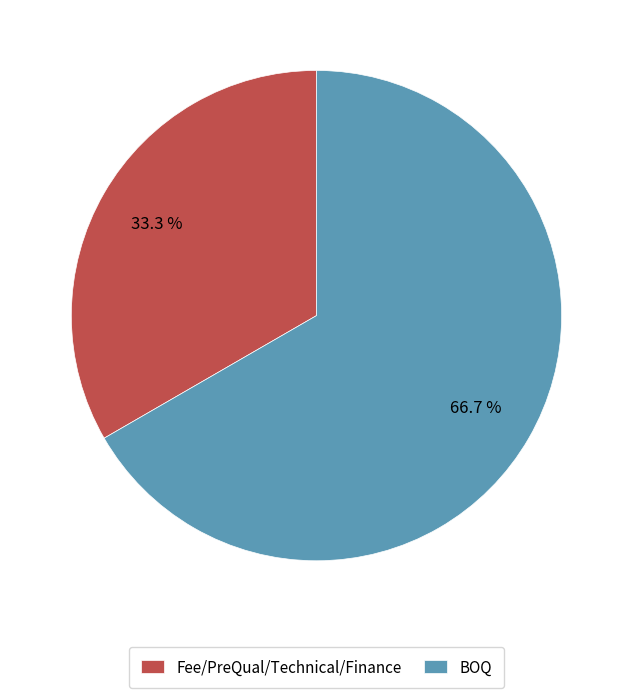

What is the largest slice in the pie chart?

BOQ